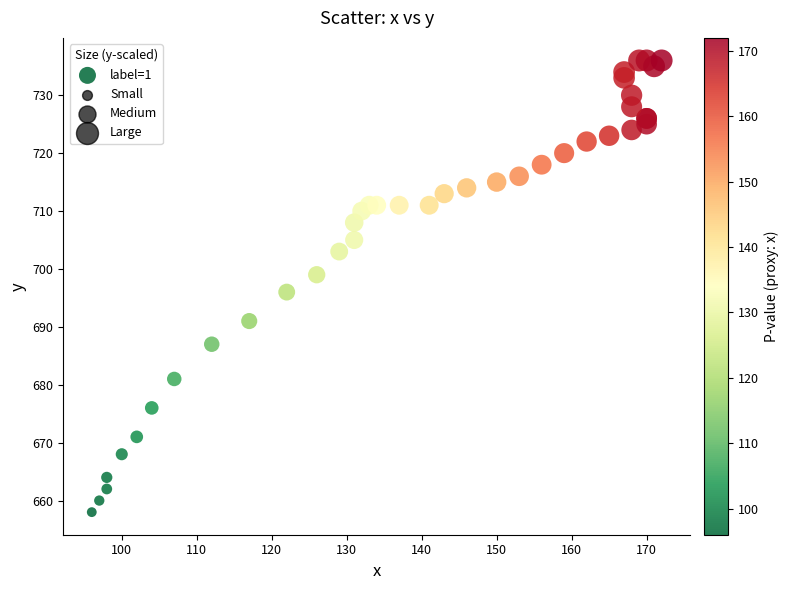

What Y value in the scatter plot is closest to 697?

696